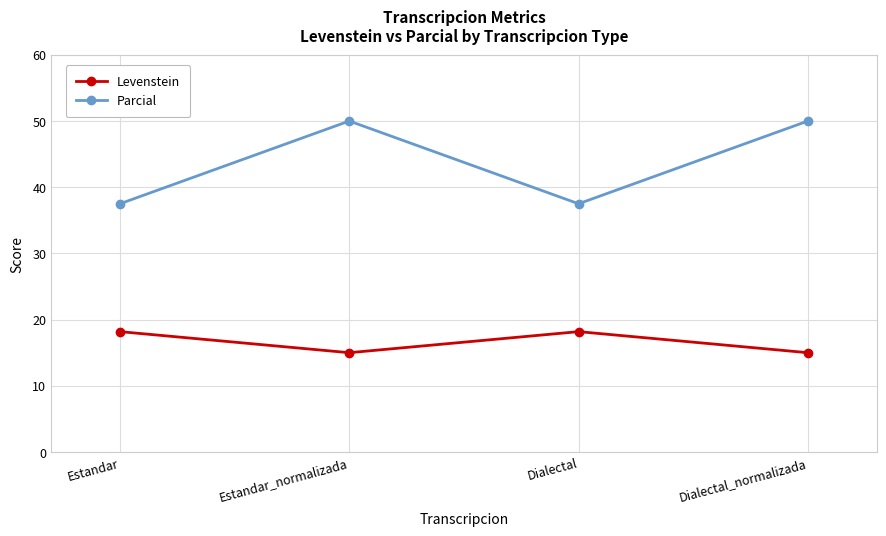

What is the label of the 4th point from the right?

Estandar